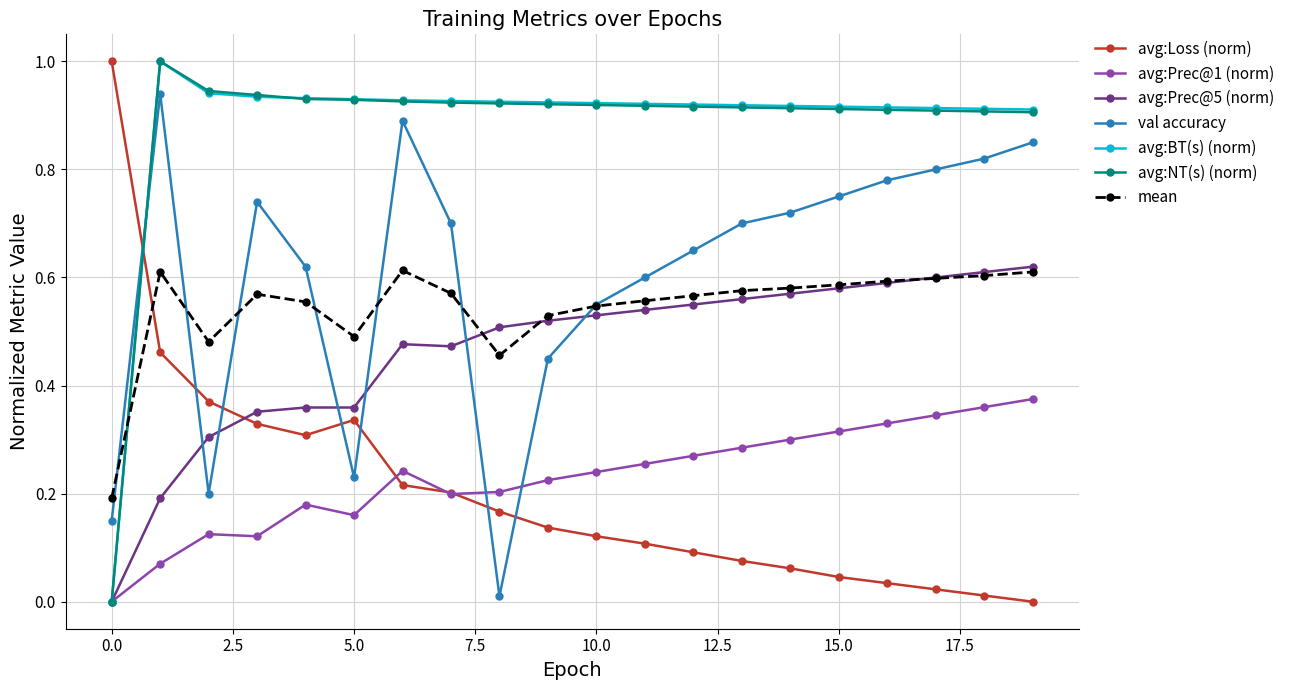

True or false: mean has more than 2 points higher than both neighbors.

True